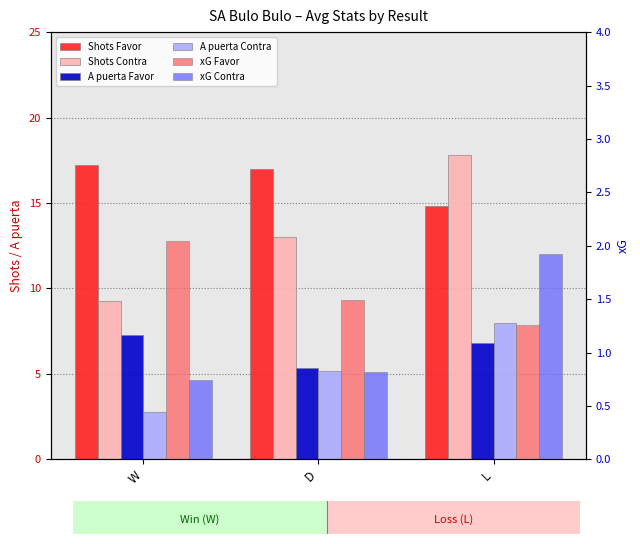

What is the difference between the maximum and minimum values in the A puerta Contra series?

5.2